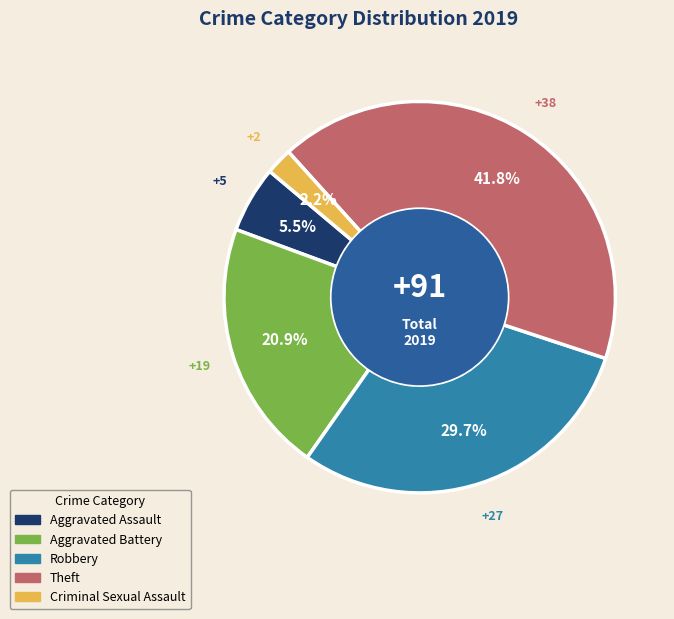

Is there a majority slice in this chart?

No